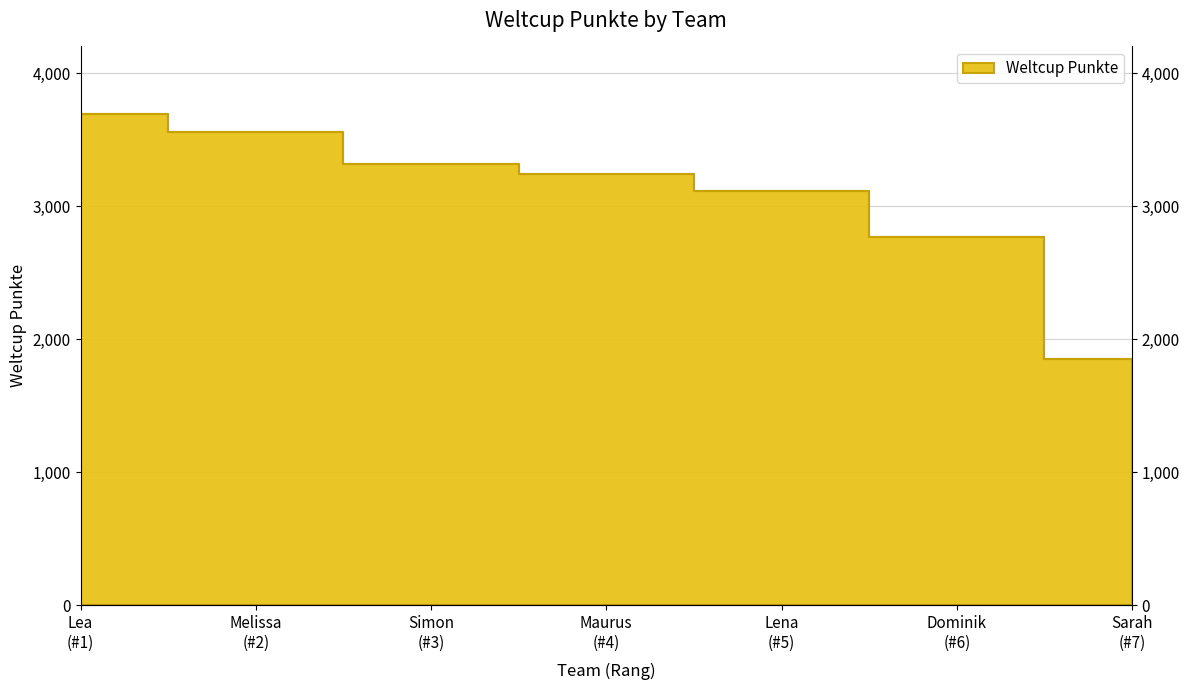

Rank the categories by value from highest to lowest.

Lea (#1), Melissa (#2), Simon (#3), Maurus (#4), Lena (#5), Dominik (#6), Sarah (#7)